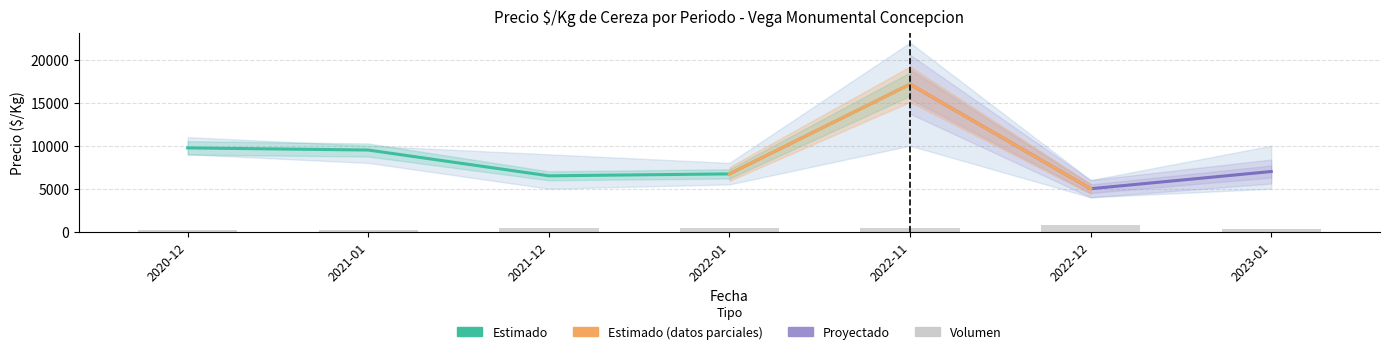

Which has a higher value, 2022-12 or 2022-11?

2022-11